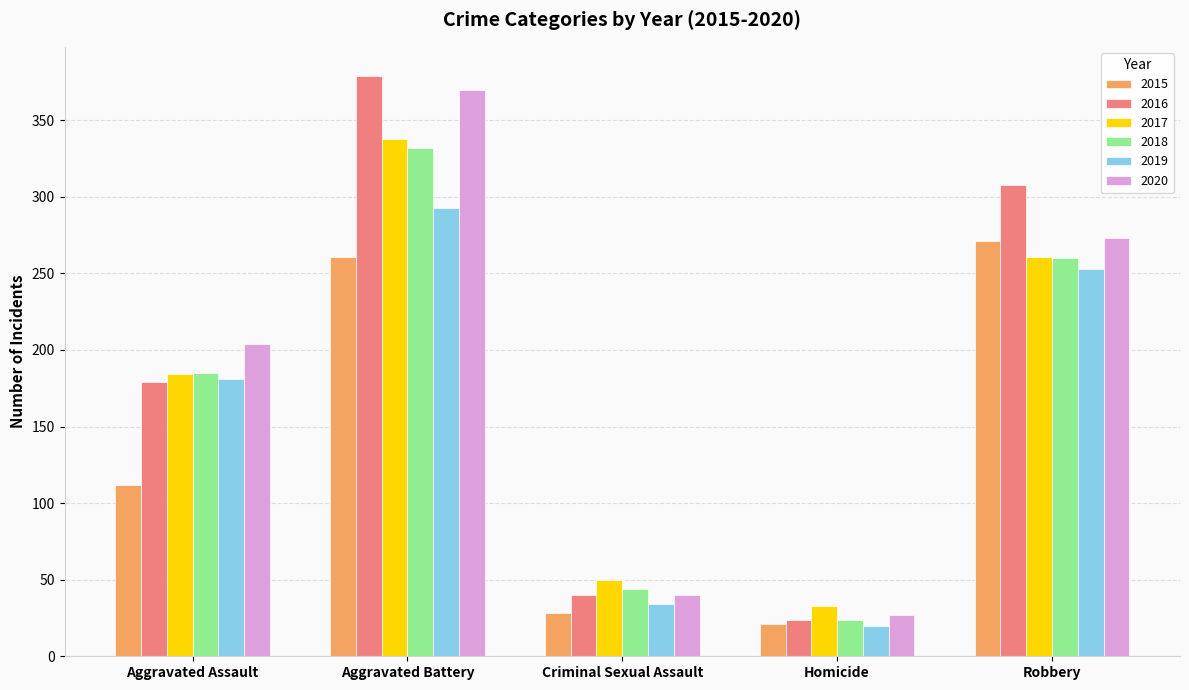

List the series in order of their peak value, highest first.

2016, 2020, 2017, 2018, 2019, 2015